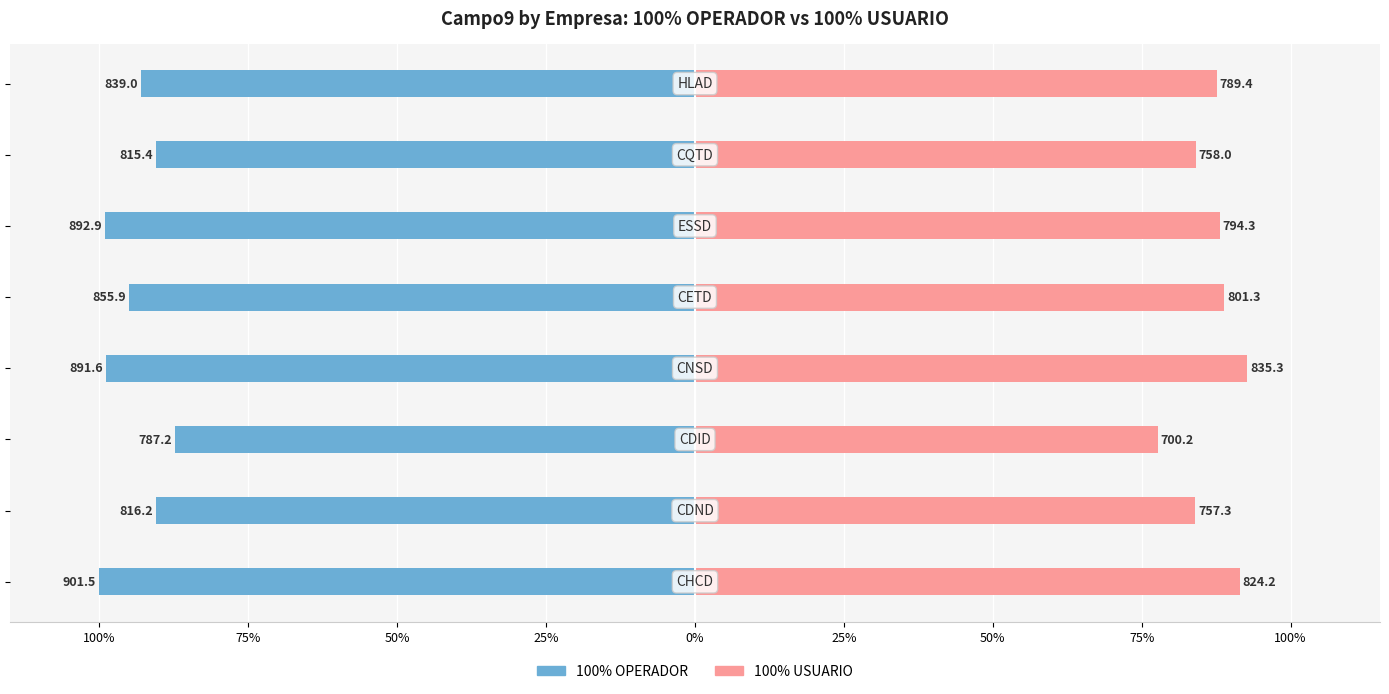

Is it true that 100% OPERADOR equals -177.3 at 25%?

False